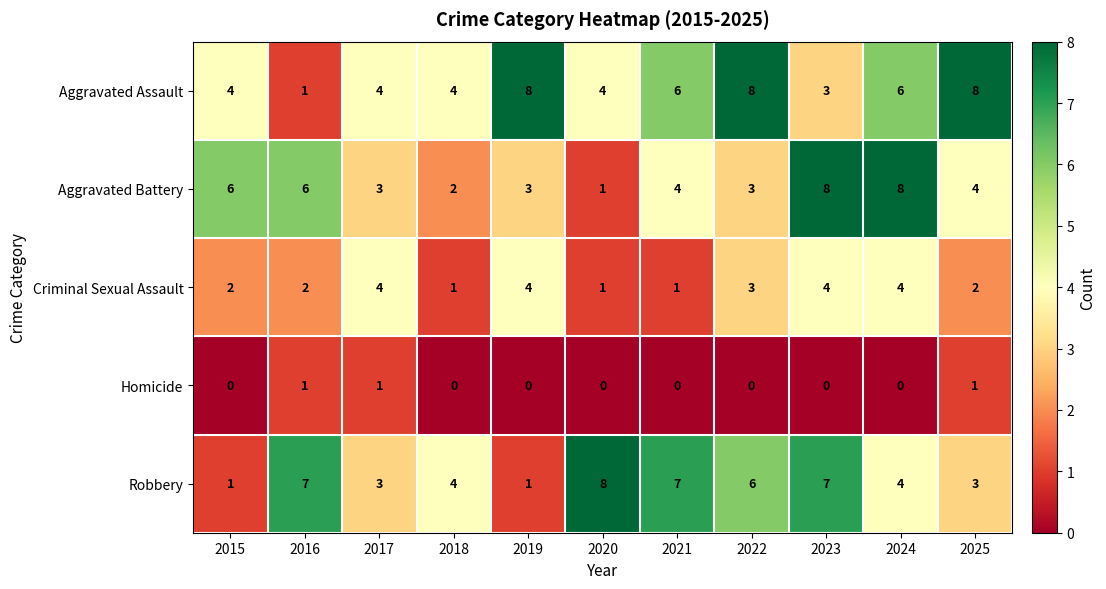

What is the total value across all series at 2022?

20